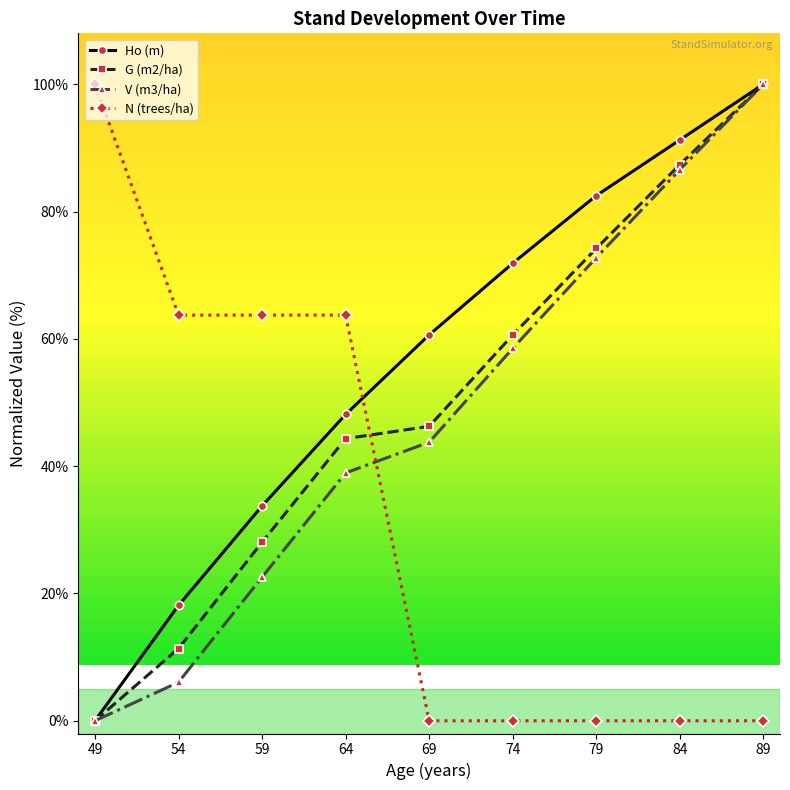

What is the highest value of the Ho (m) series?

100.0